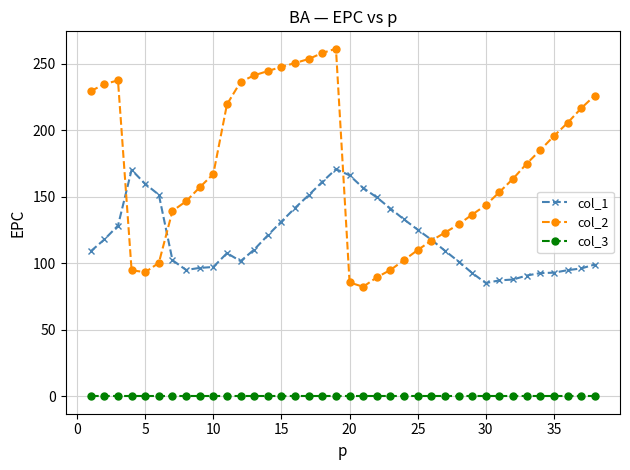

True or false: col_3 and col_2 cross at least once.

False